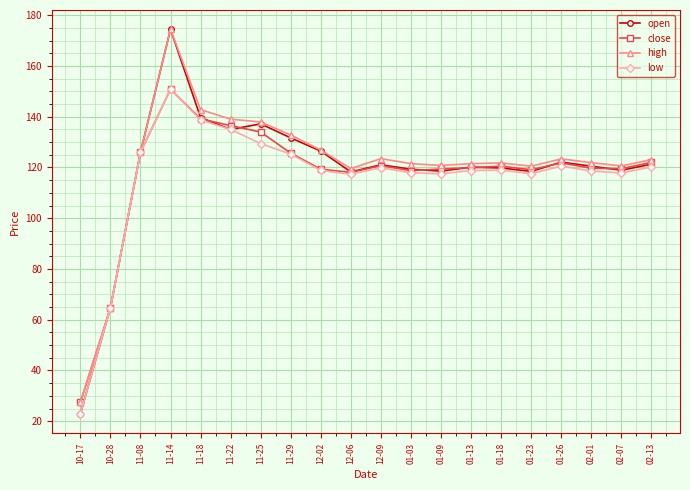

How many data points in high are above 123?

10